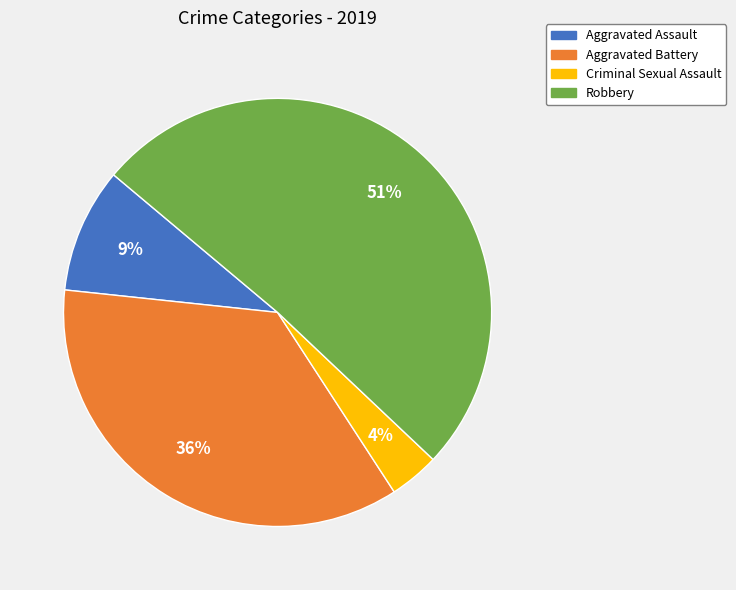

Does any single category account for the majority?

Yes